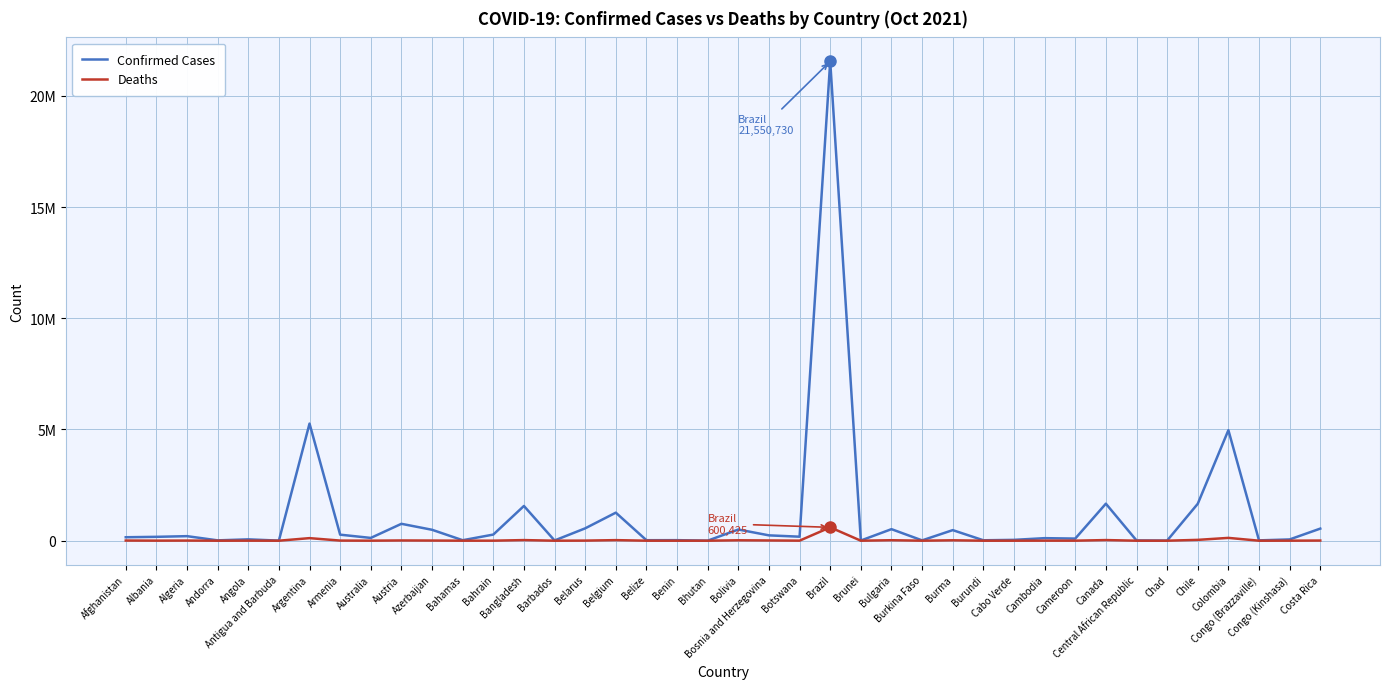

True or false: Confirmed Cases and Deaths intersect in this chart.

False